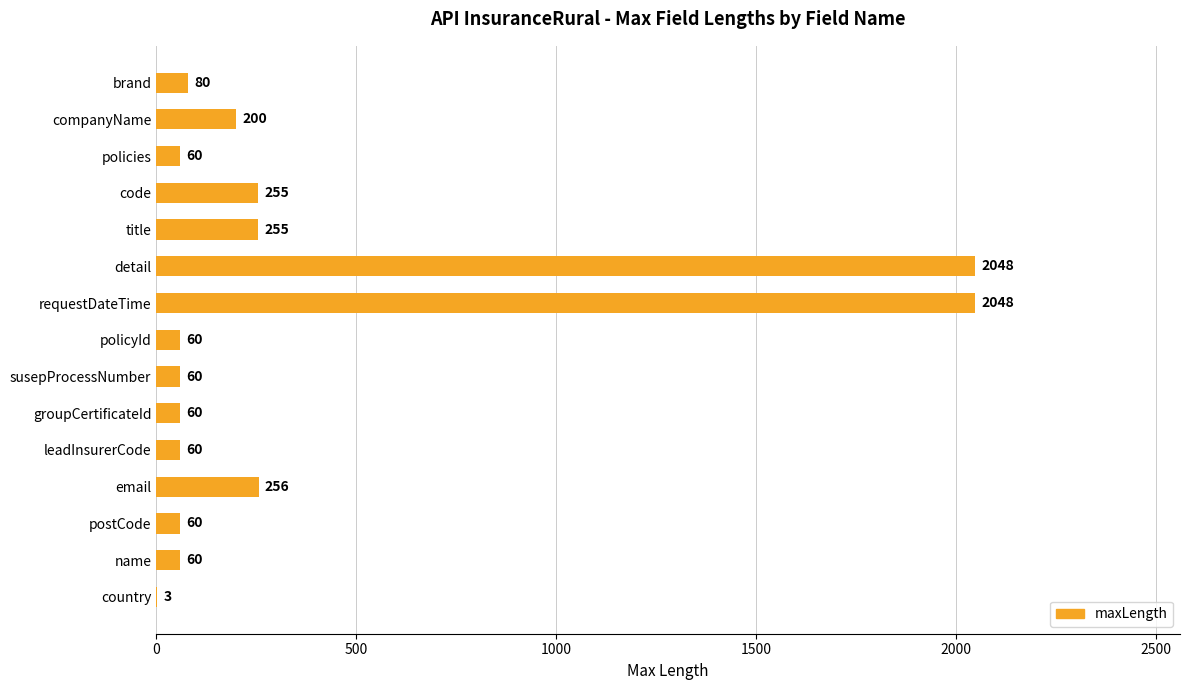

What is the sum of the values at code and email?

511